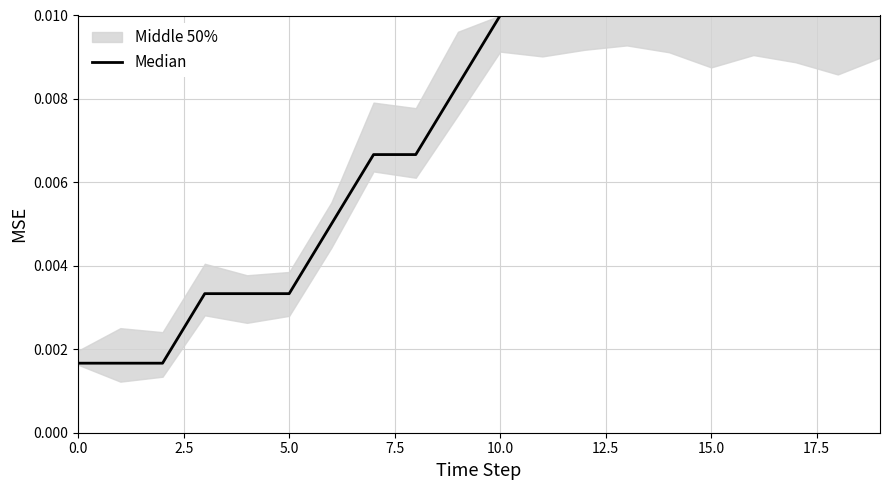

True or false: the data shows 0.0 at 16.

False